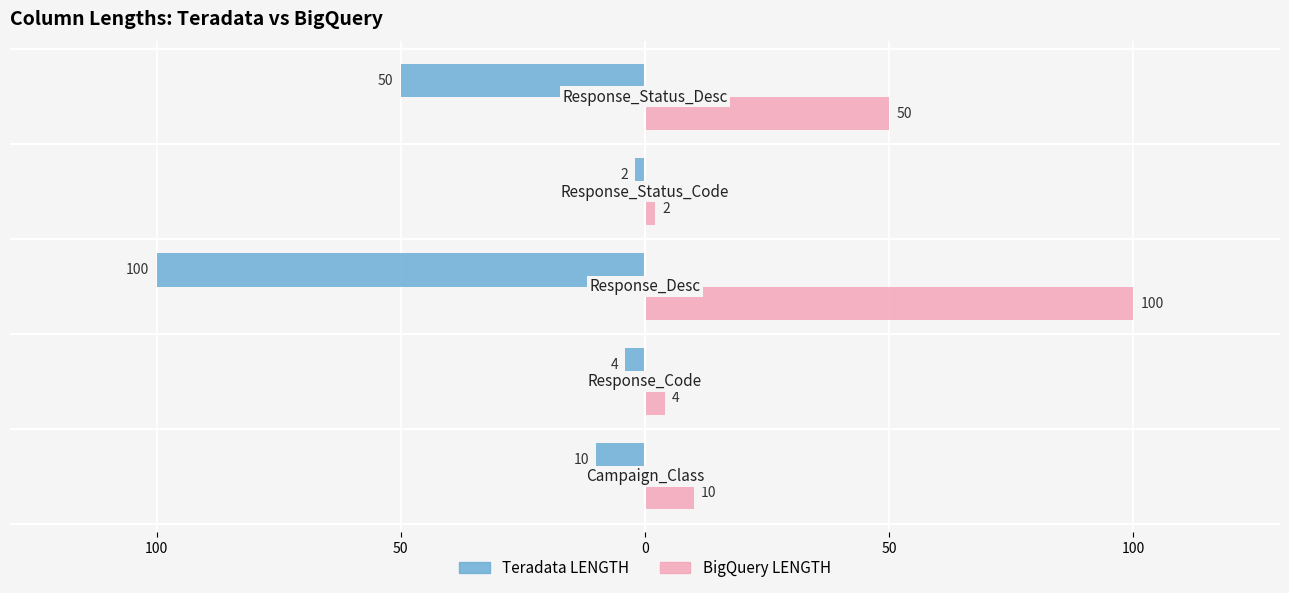

Reading left to right, transcribe all the data shown in this chart.

Teradata LENGTH: 100=-10	50=-4	0=-100	50=-2	100=-50
BigQuery LENGTH: 100=10	50=4	0=100	50=2	100=50